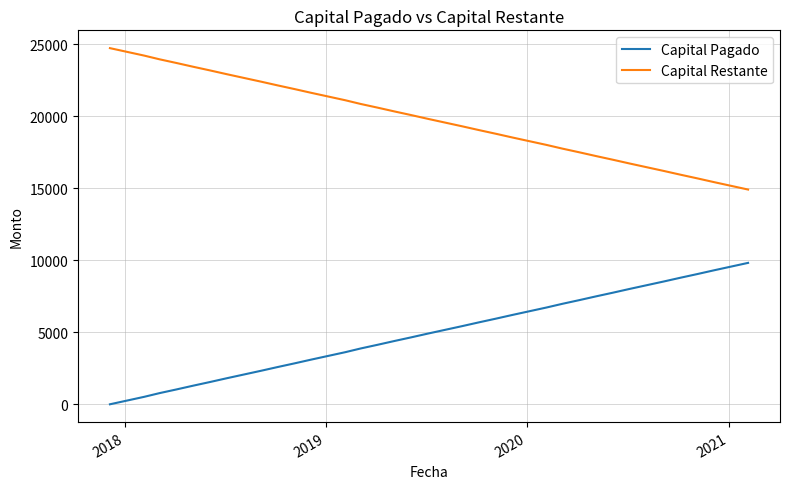

Rank the series by their maximum value, from lowest to highest.

Capital Pagado, Capital Restante